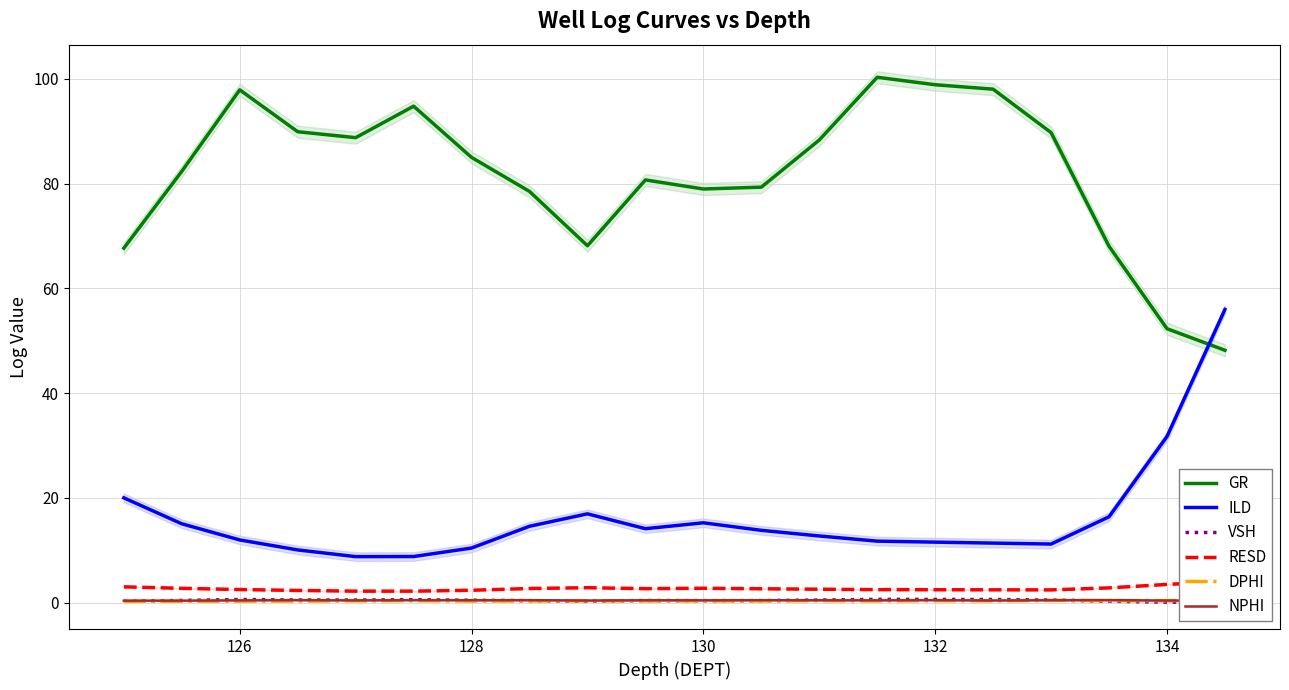

Which series has the largest range (max minus min)?

GR